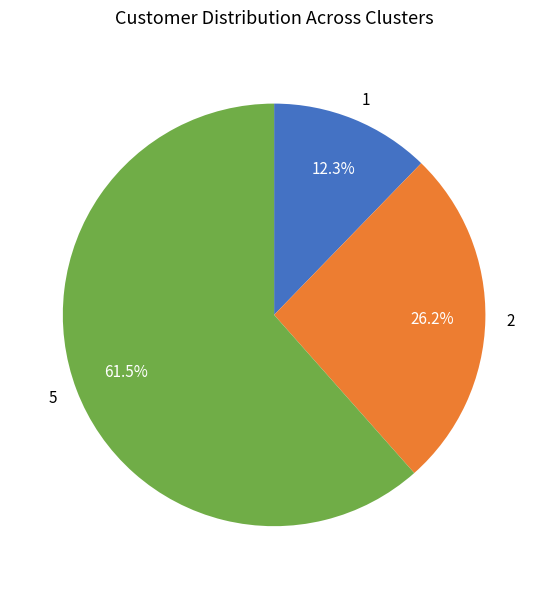

Rank the categories by value from lowest to highest.

1, 2, 5